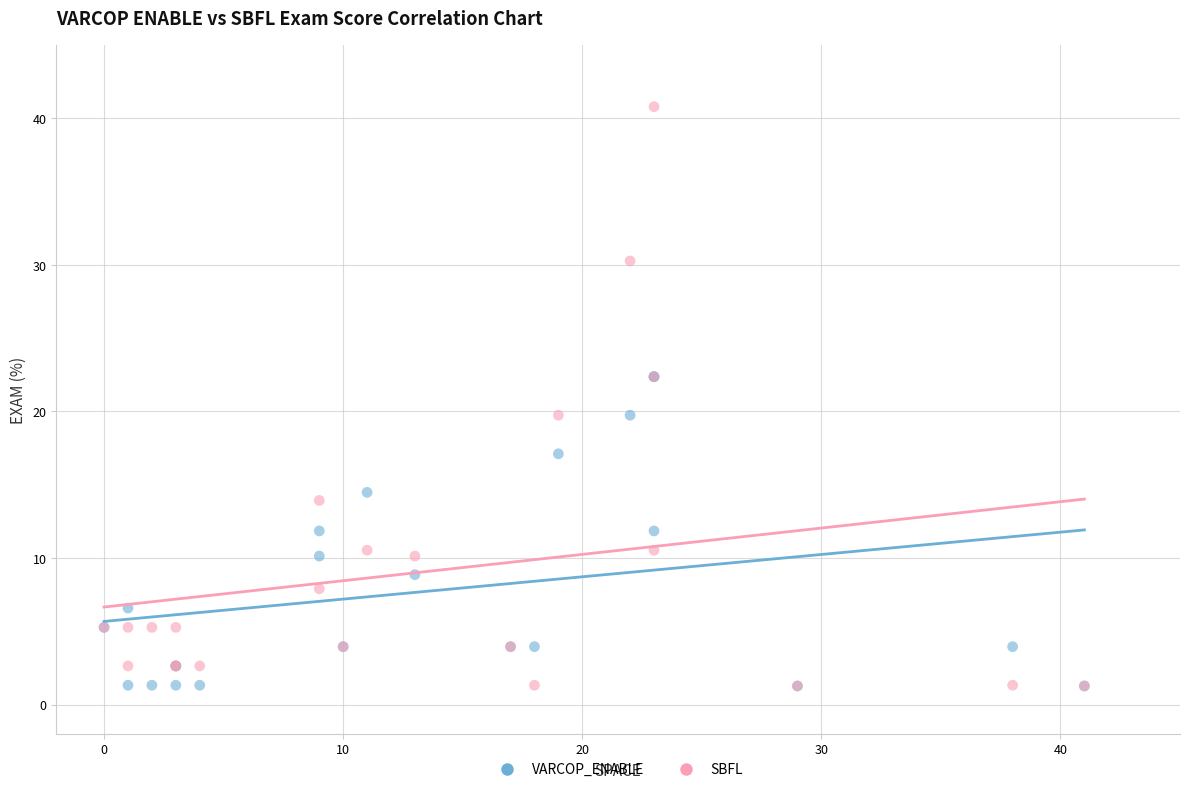

Which series contains the highest Y value?

SBFL